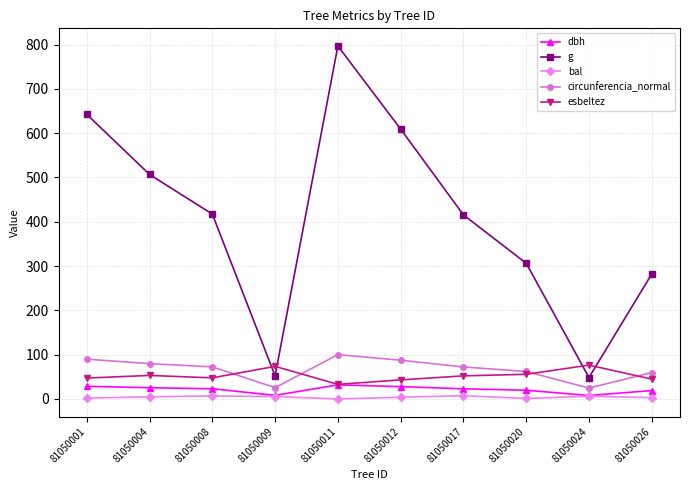

Count the number of categories in the chart.

10